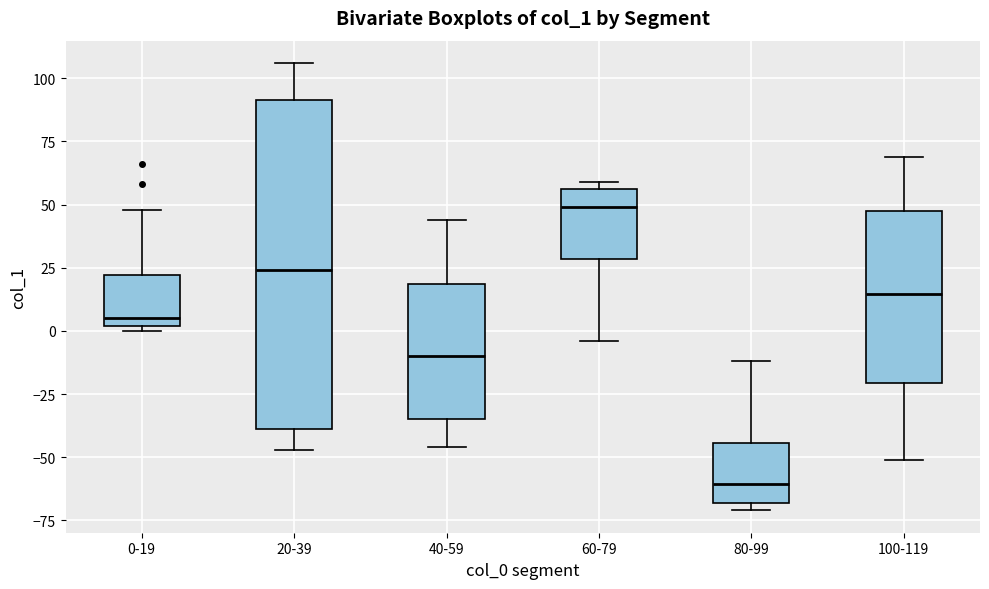

Which box's median line is the highest?

60-79